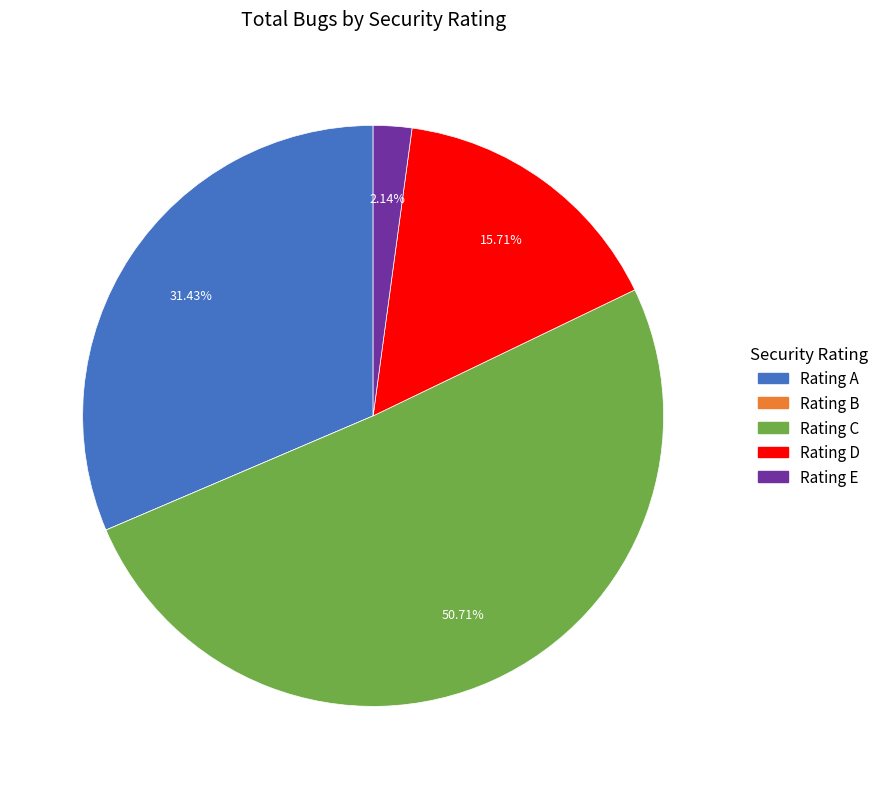

Do Rating E and Rating C together represent more than half of the pie?

Yes